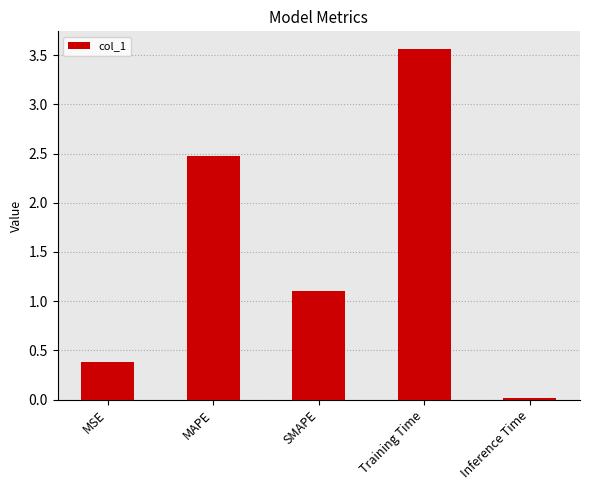

Rank the categories by value from highest to lowest.

Training Time, MAPE, SMAPE, MSE, Inference Time